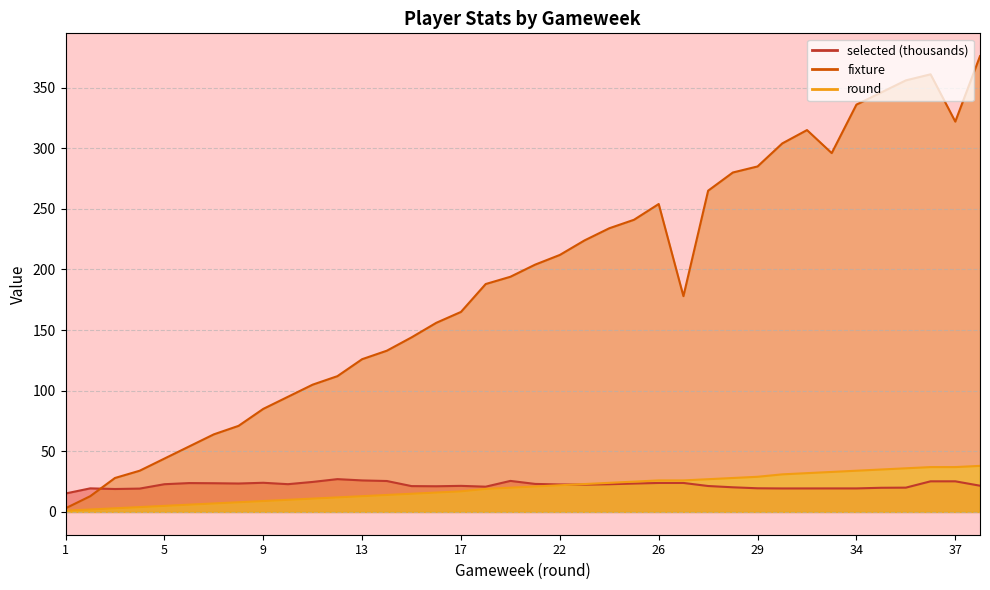

Is the value of round at 27 greater than the value of selected at 16?

Yes